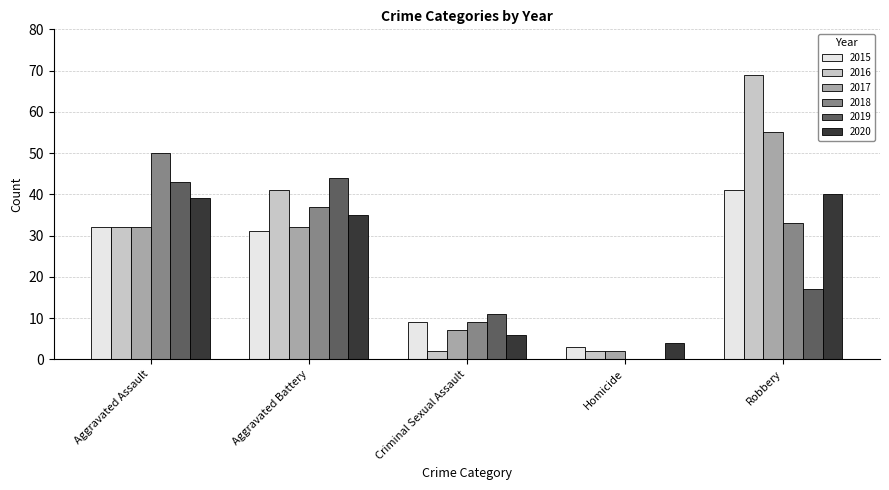

Where is 2015 nearest to the value 22?

Aggravated Battery